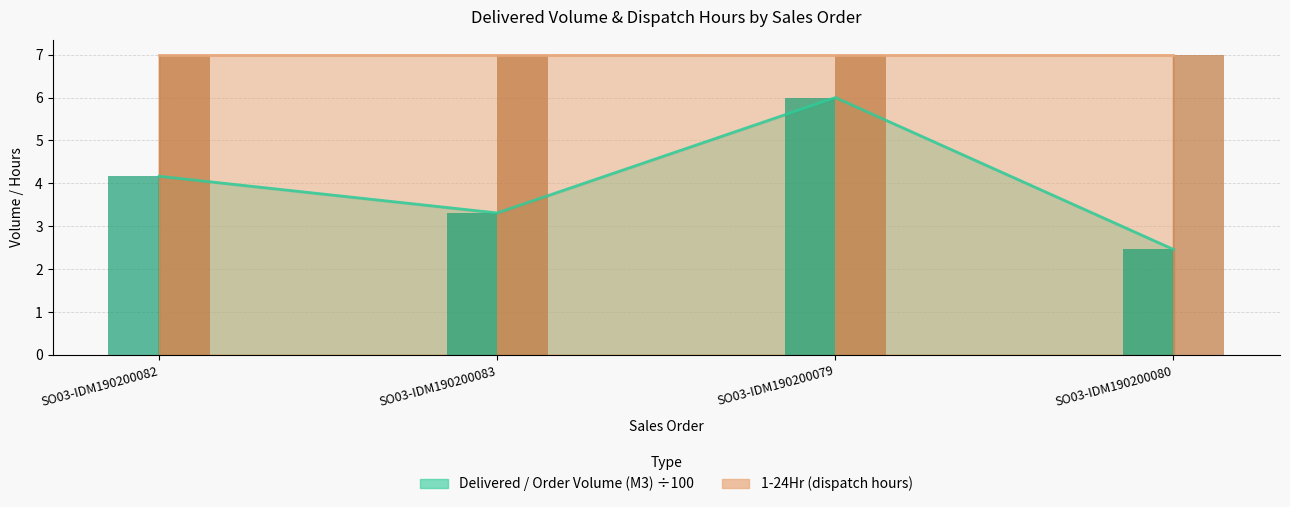

At which label does the data first exceed 4?

SO03-IDM190200082